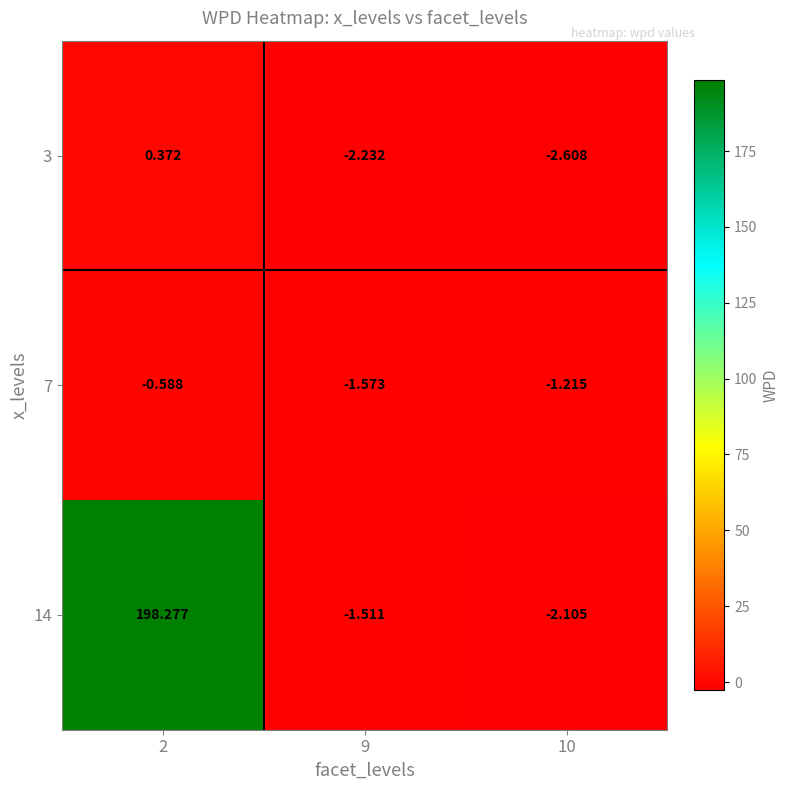

Rank the series by their maximum value, from highest to lowest.

14, 3, 7